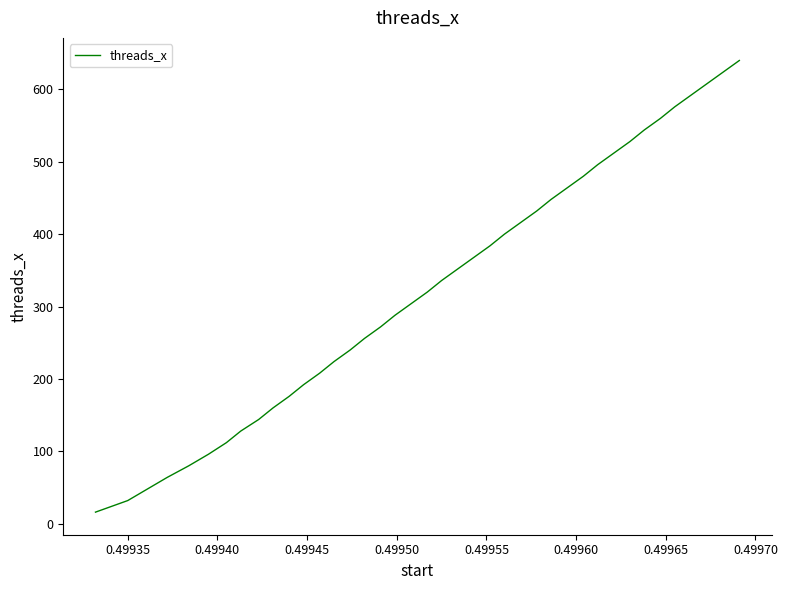

What is the minimum value shown in the chart?

16